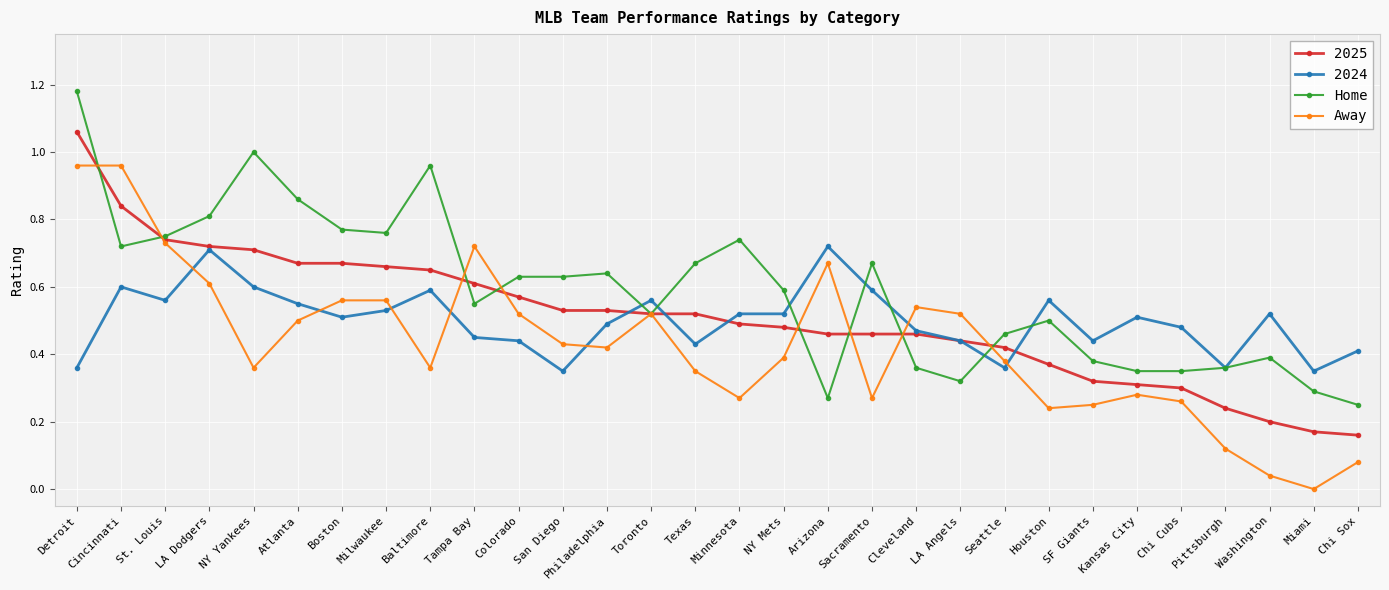

What is the label of the 17th point from the right?

Toronto